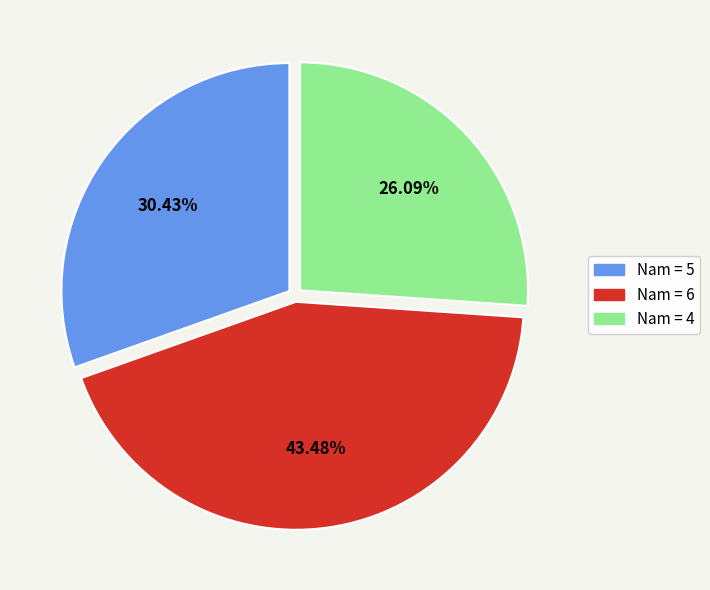

Count the number of slices in the pie.

3